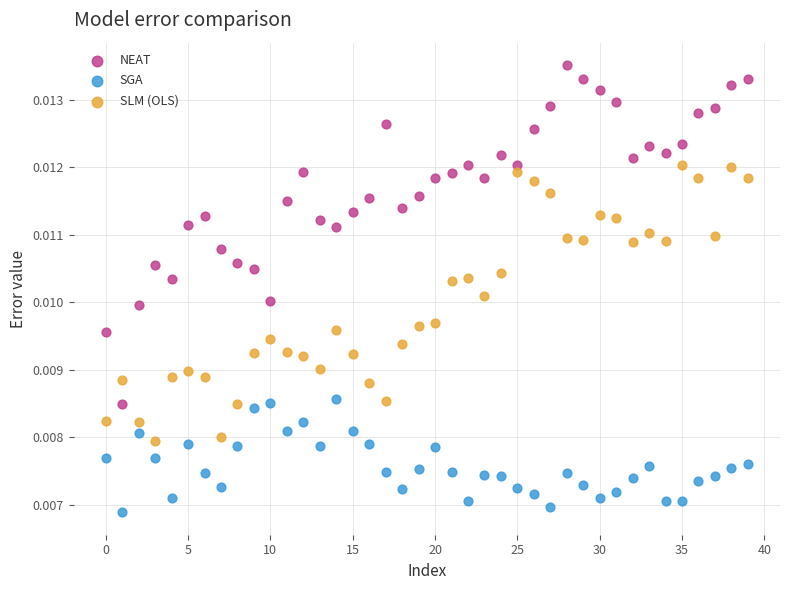

Which series reaches the maximum Y coordinate?

NEAT